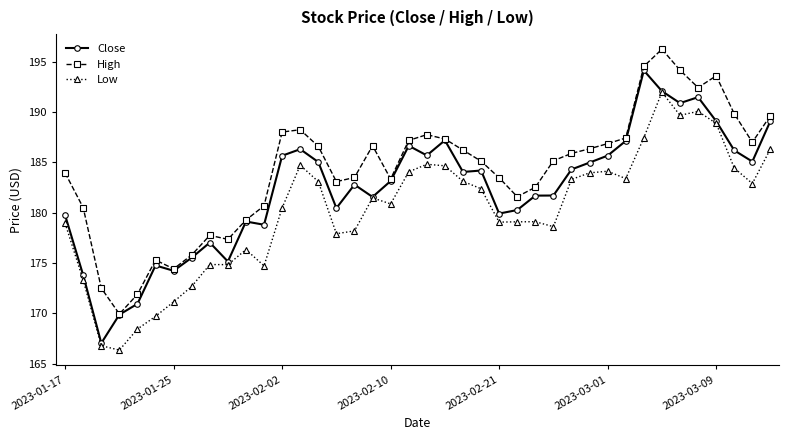

What is the greatest value displayed?

196.2